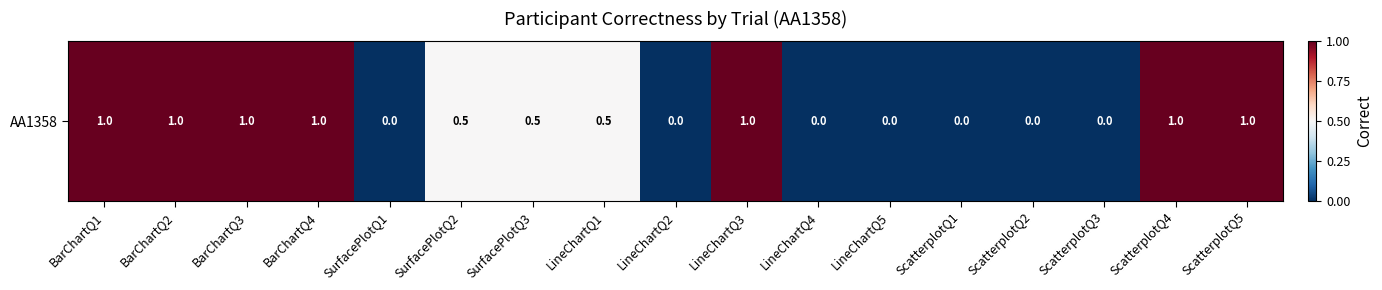

The chart shows a value of 0.1 at SurfacePlotQ3. True or false?

False